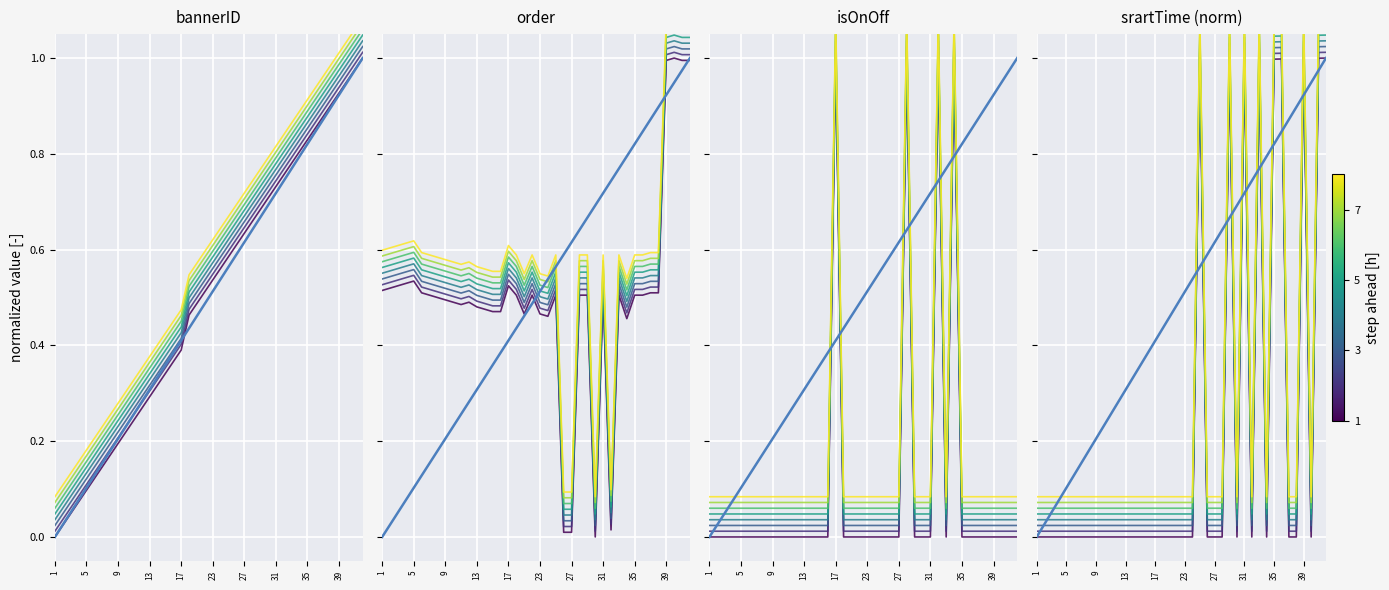

Count the number of data series in this chart.

5